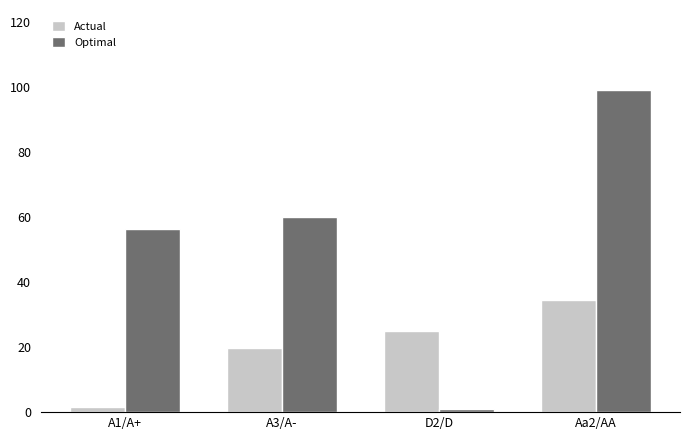

What is the difference between the highest and lowest values at D2/D?

24.0